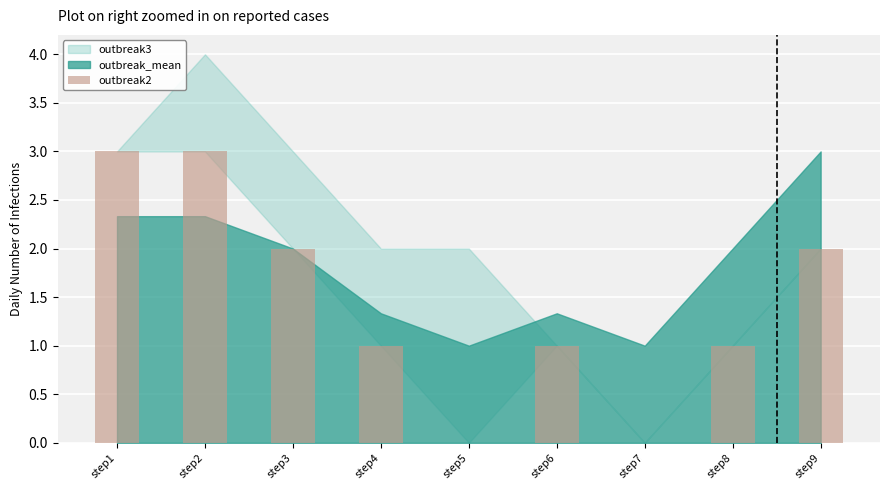

What is the maximum value shown in the chart?

3